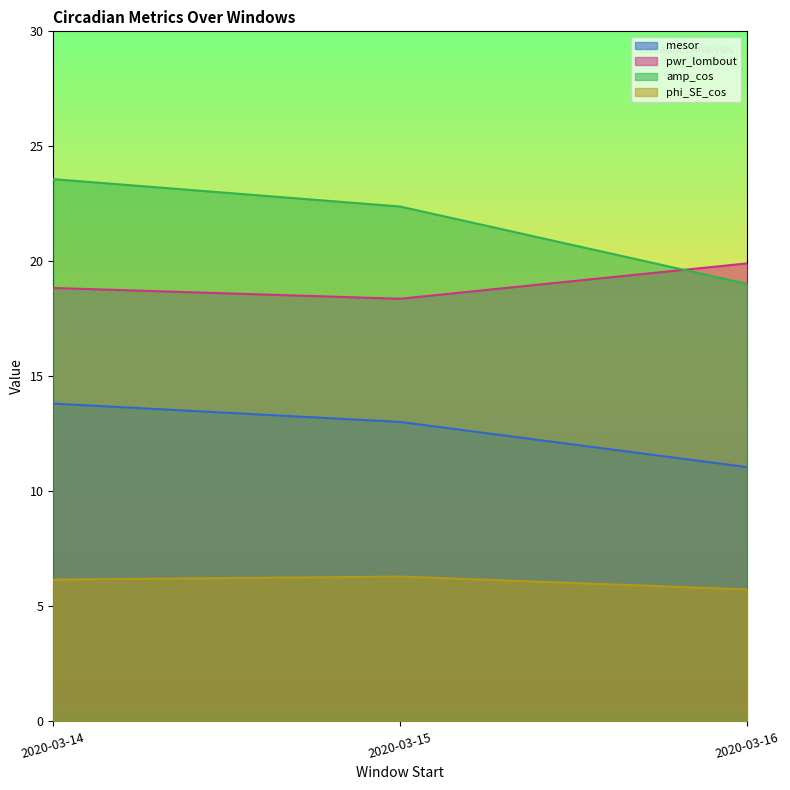

What is the average value of the amp_cos series?

21.7